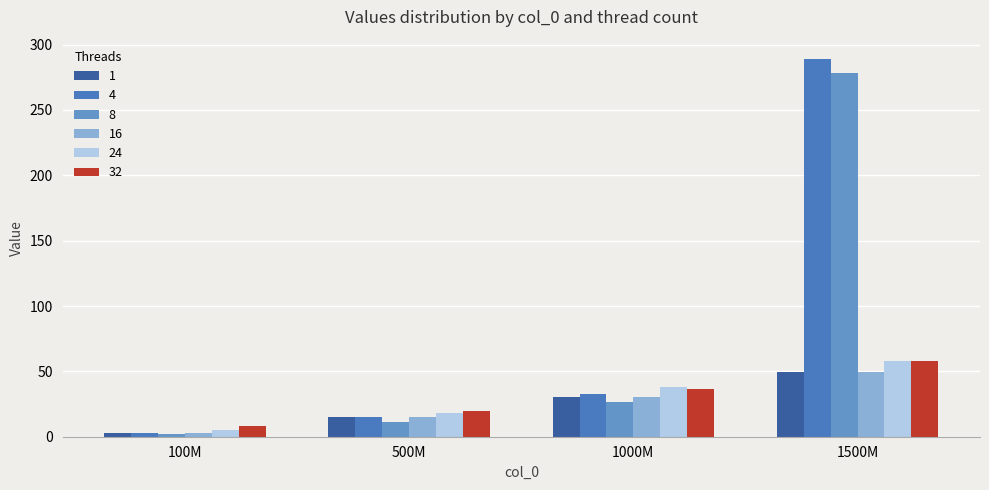

Reading left to right, what are all the values shown in this chart?

1: 100M=3.1	500M=15.3	1000M=30.7	1500M=49.2
4: 100M=3.1	500M=15.3	1000M=32.8	1500M=289.3
8: 100M=2.1	500M=10.9	1000M=26.4	1500M=278.1
16: 100M=3.1	500M=15.3	1000M=30.7	1500M=49.2
24: 100M=5.0	500M=18.4	1000M=38.2	1500M=58.3
32: 100M=7.9	500M=19.5	1000M=36.6	1500M=58.3